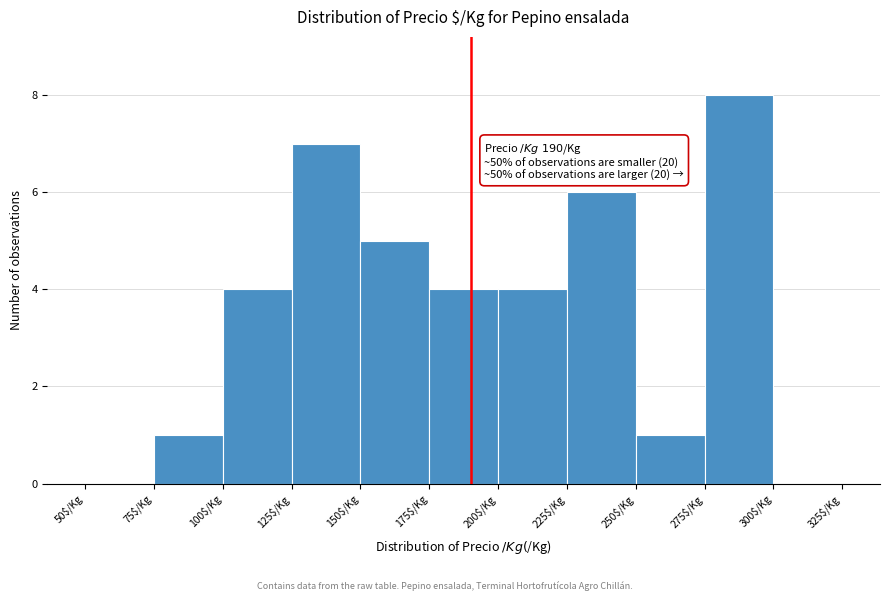

Which range on the x-axis has the tallest bar?

275 to 300